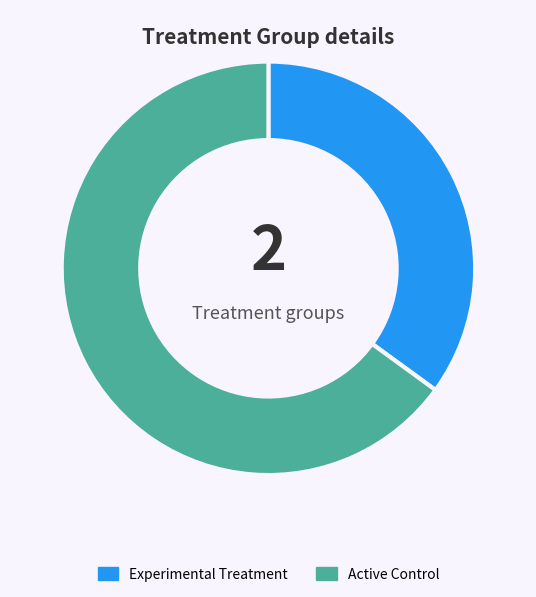

Rank the categories by value from lowest to highest.

Experimental Treatment, Active Control